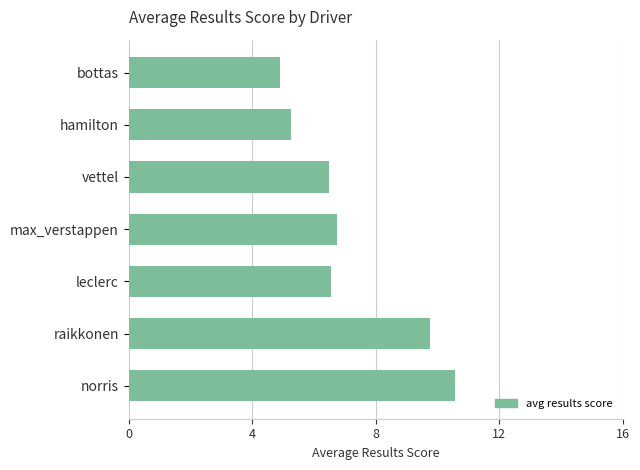

What is the difference between the second highest and second lowest values?

4.5